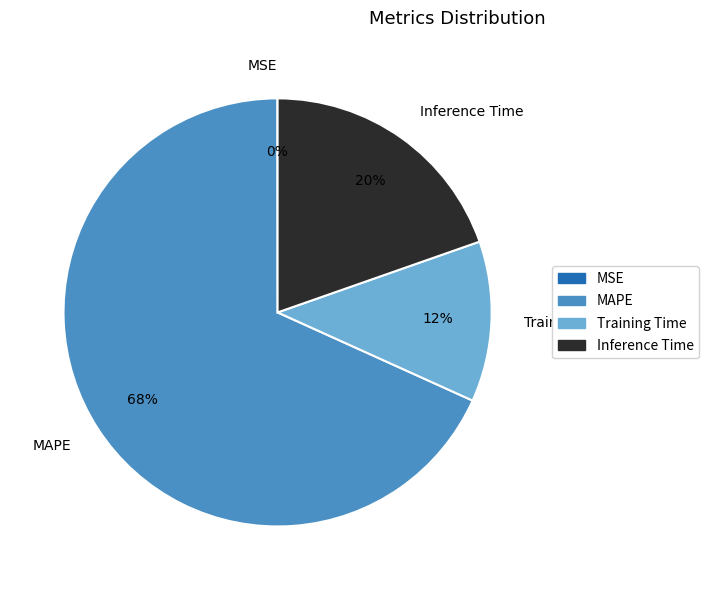

What is the largest slice in the pie chart?

MAPE